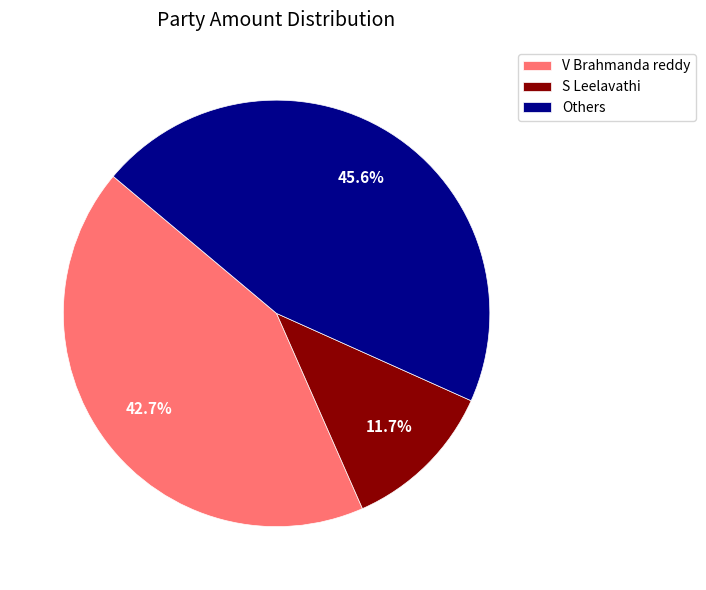

How much of the chart is everything except V Brahmanda reddy?

57.3%